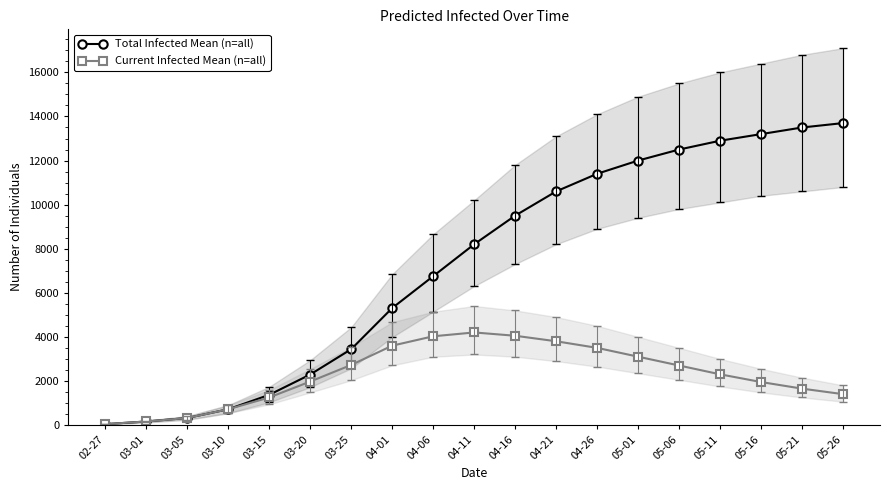

Which series has the largest total across all categories?

Total Infected Mean (n=all)